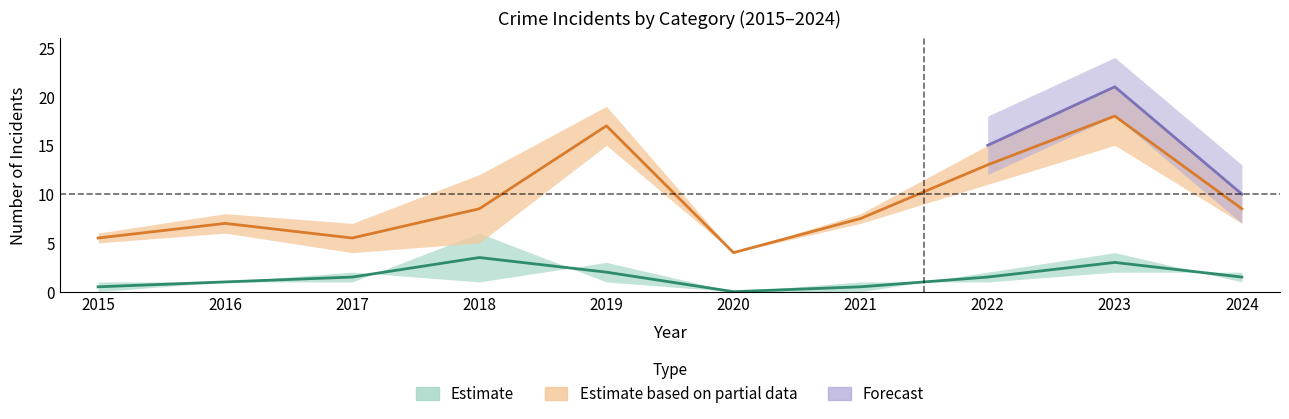

Which category has the highest value in the Total series?

2023